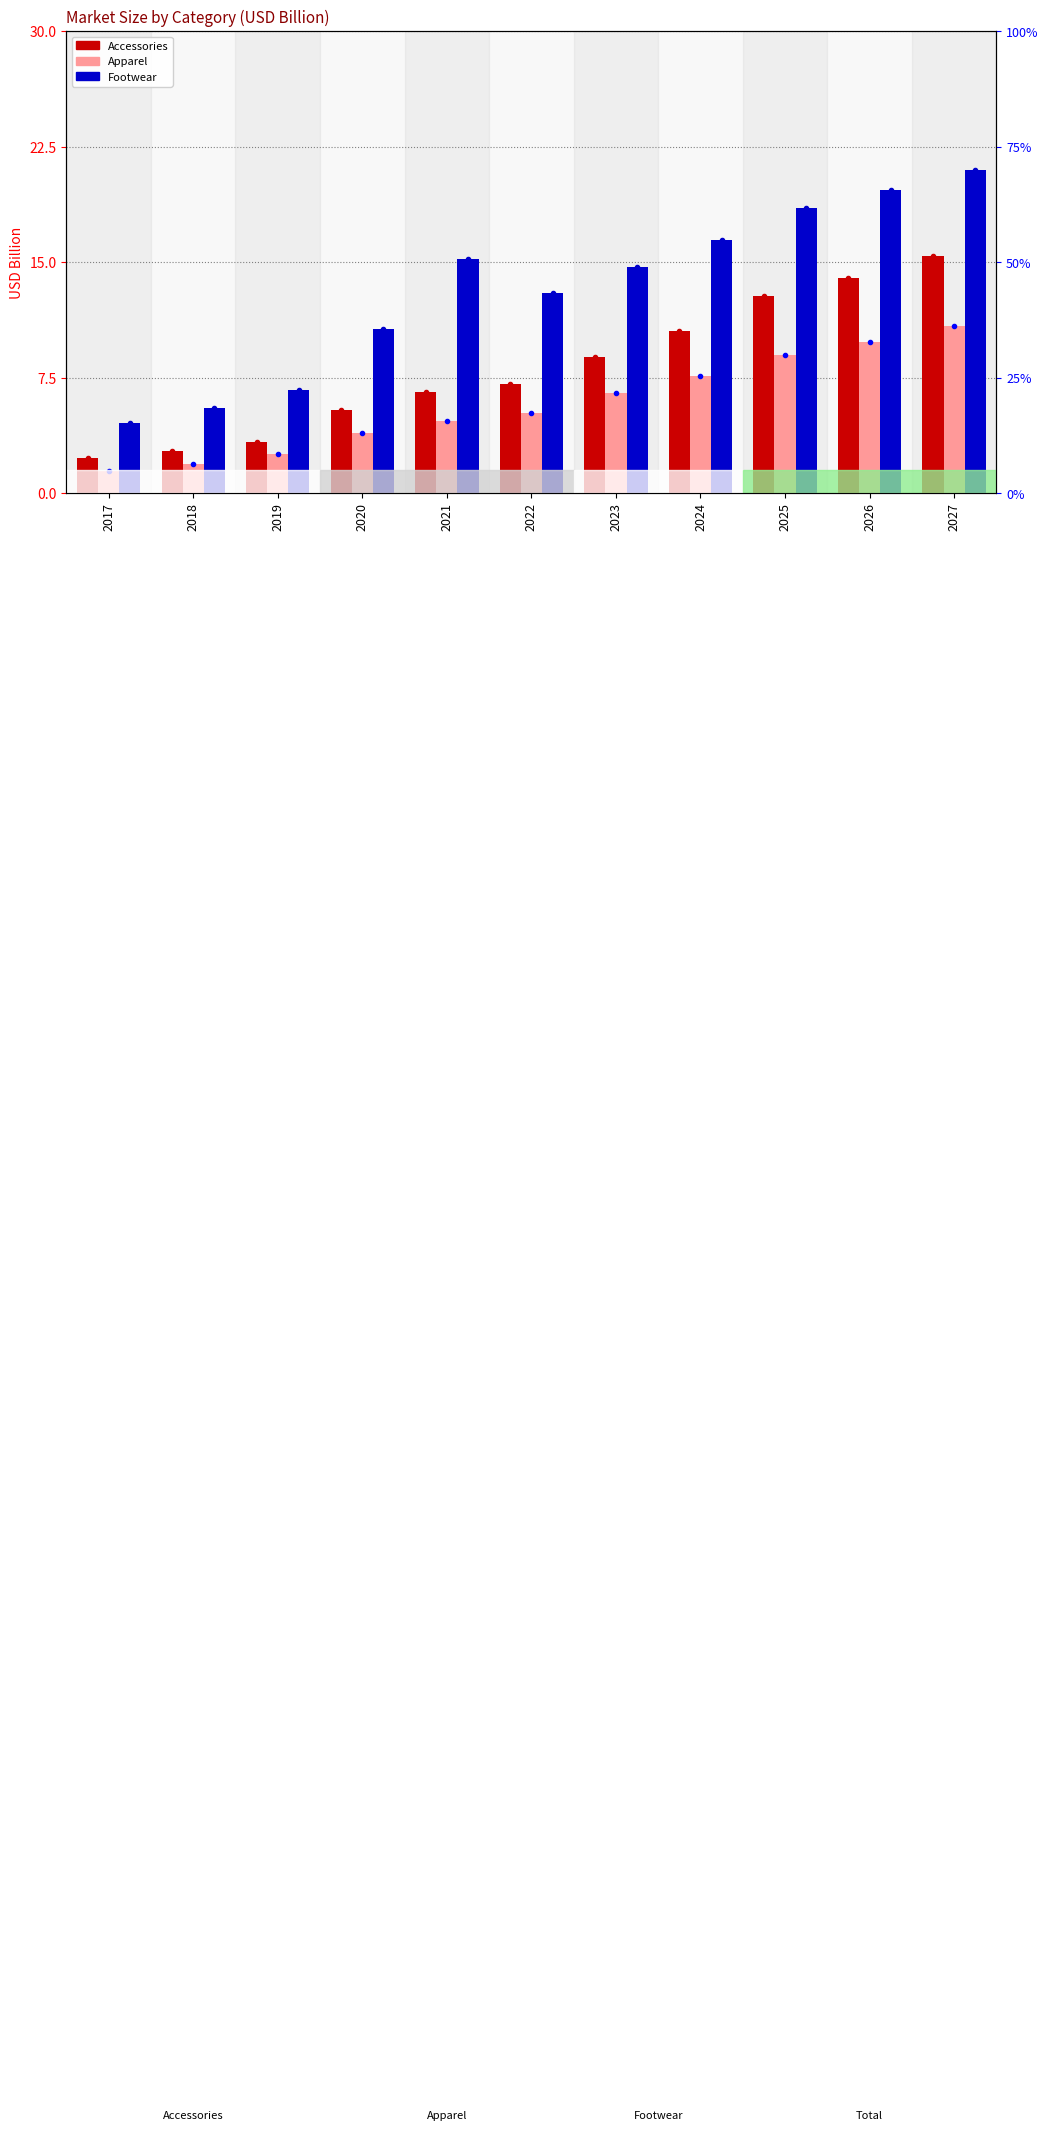

Rank the series by their average value, from highest to lowest.

Footwear, Accessories, Apparel